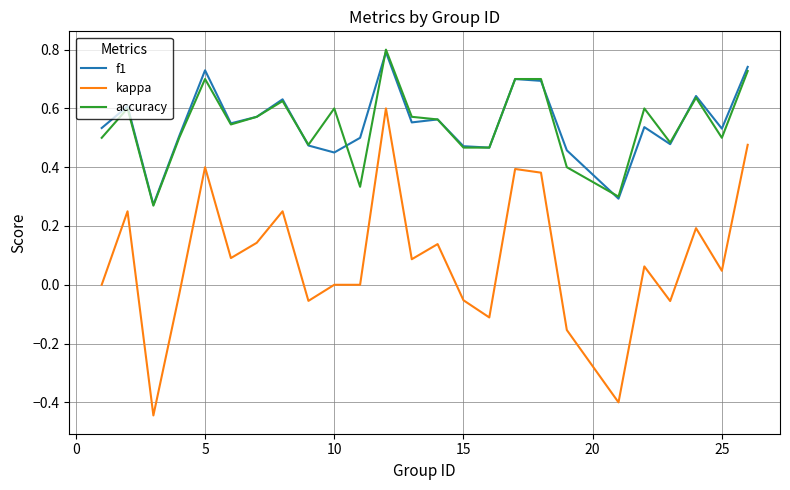

True or false: accuracy and kappa intersect in this chart.

False